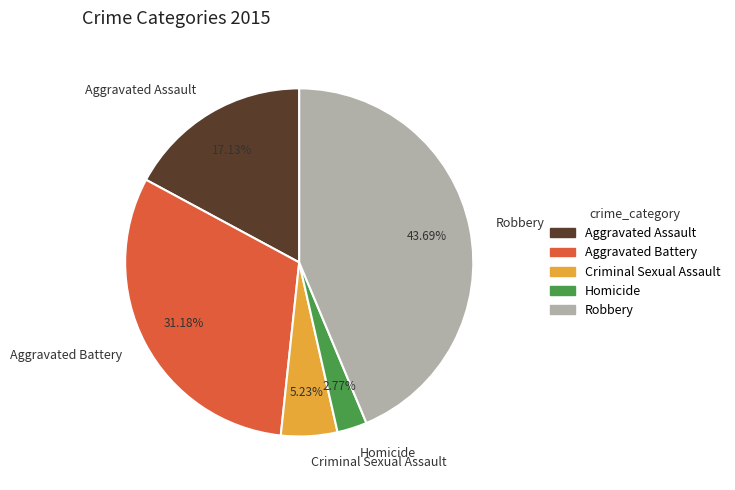

What percentage is the Aggravated Assault slice, to the nearest percent?

17%